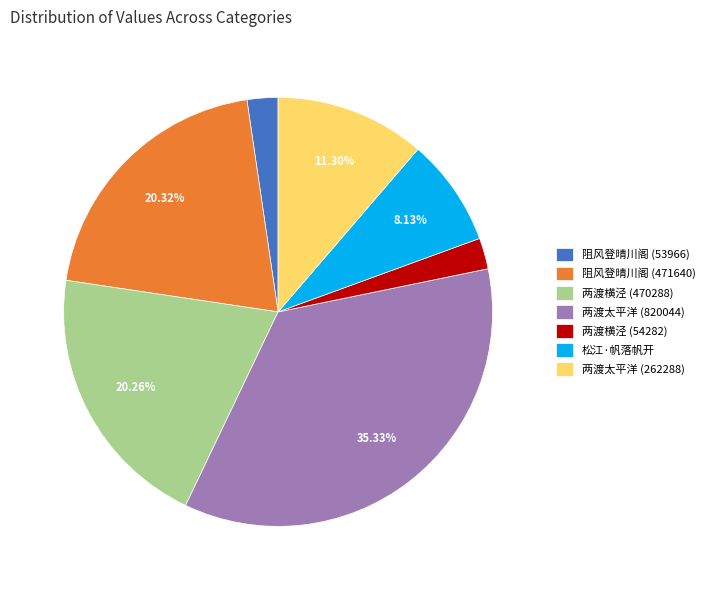

Which has a higher value, 两渡横泾 (470288) or 两渡太平洋 (820044)?

两渡太平洋 (820044)